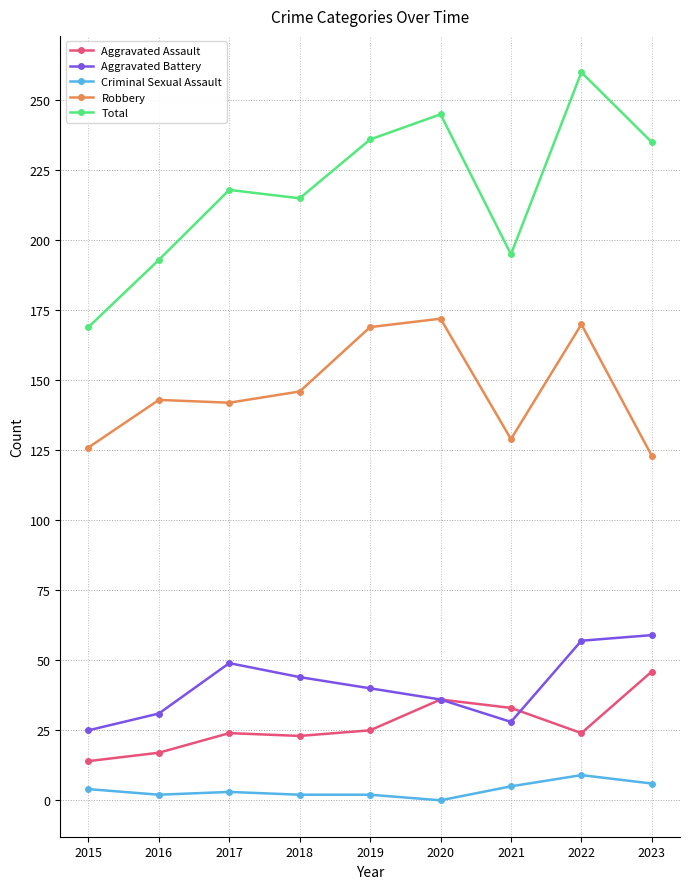

What is the value of the Aggravated Battery point at the 7th from the left?

28